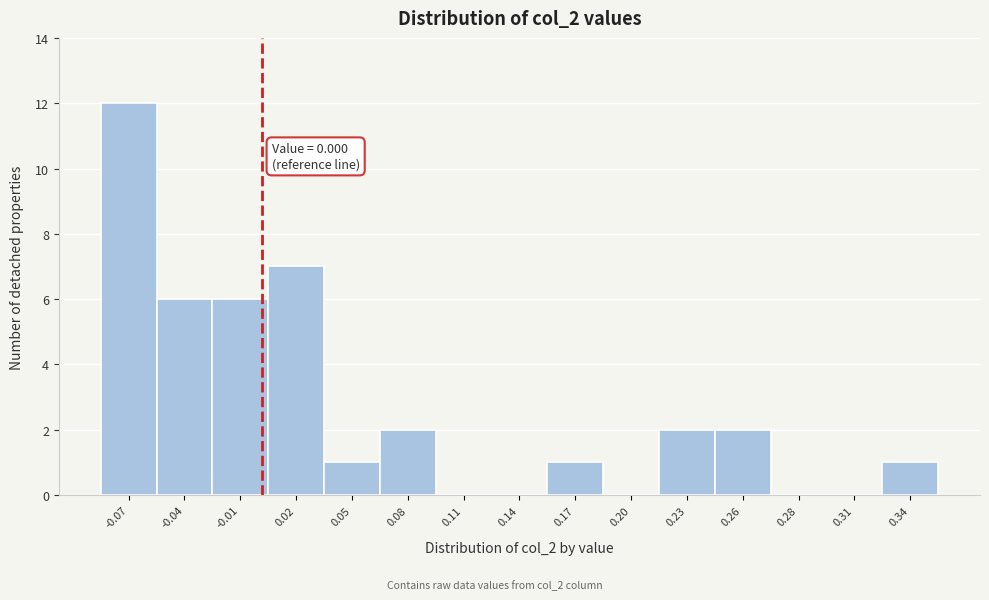

Which range on the x-axis has the tallest bar?

-0.085 to -0.055